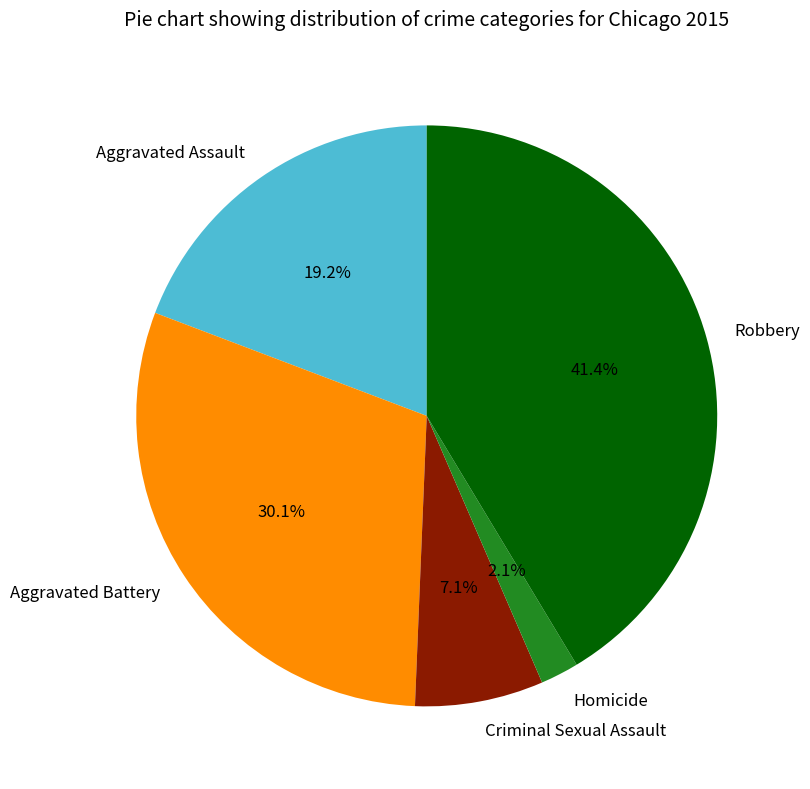

Which slice is the smallest?

Homicide